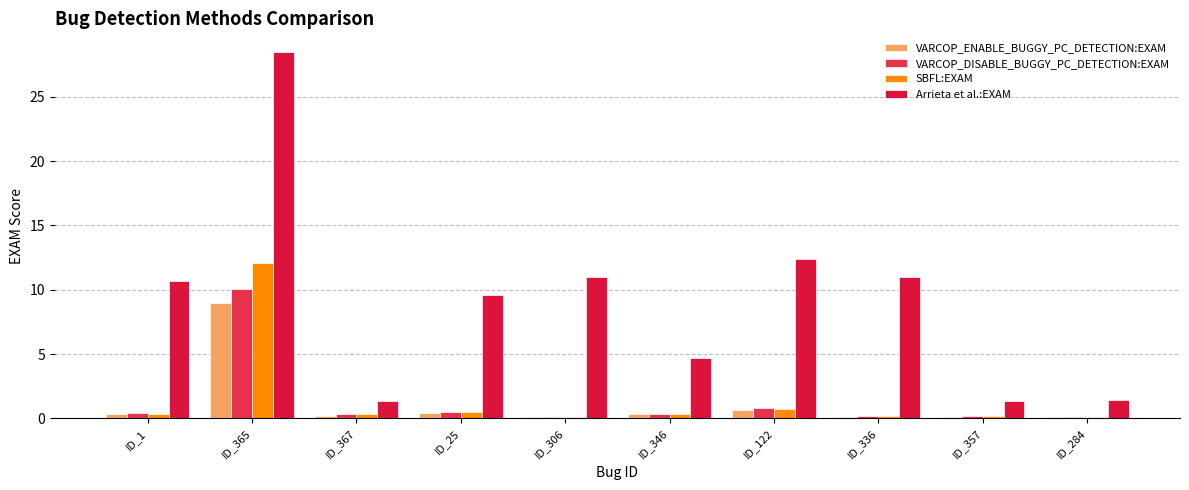

Count the number of data series in this chart.

4